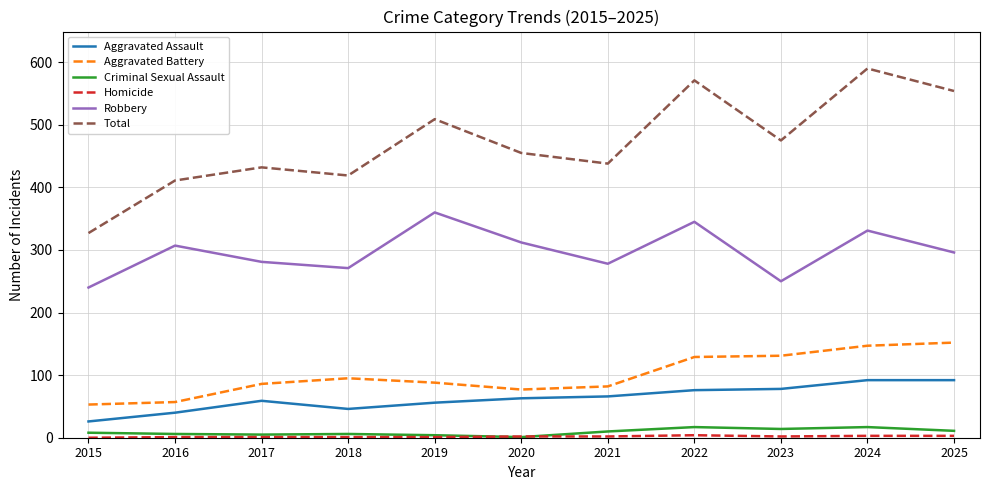

Which category has the highest value across all series?

2024